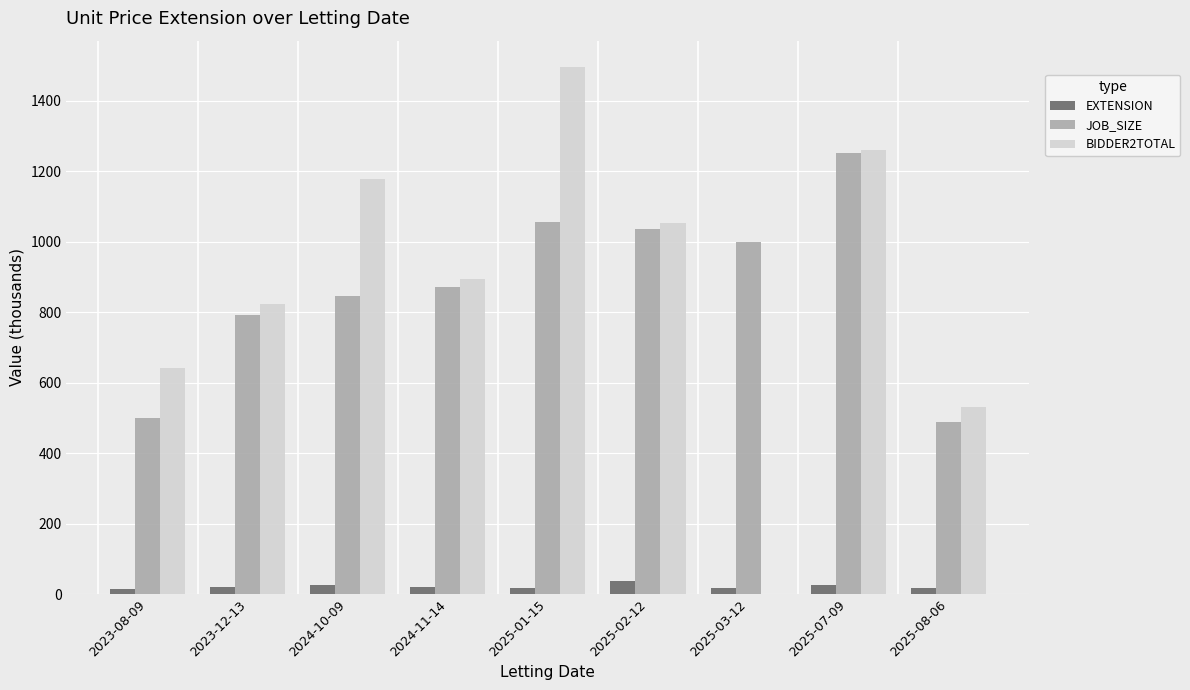

What is the difference between the BIDDER2TOTAL values at 2023-08-09 and 2024-11-14?

254.1